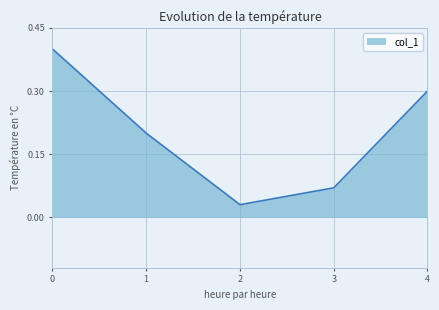

At which category does the data reach its first local valley?

2